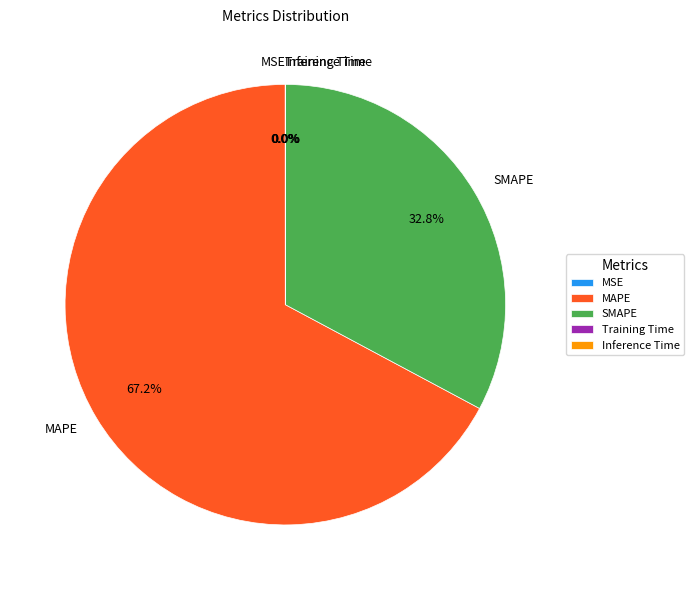

True or false: SMAPE accounts for 40% of the total.

False